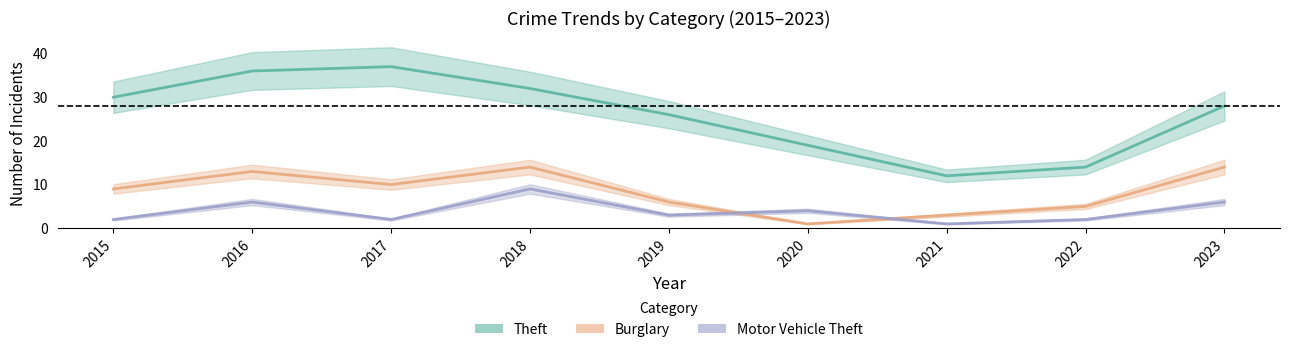

Does the chart display data point markers on the line(s)?

No